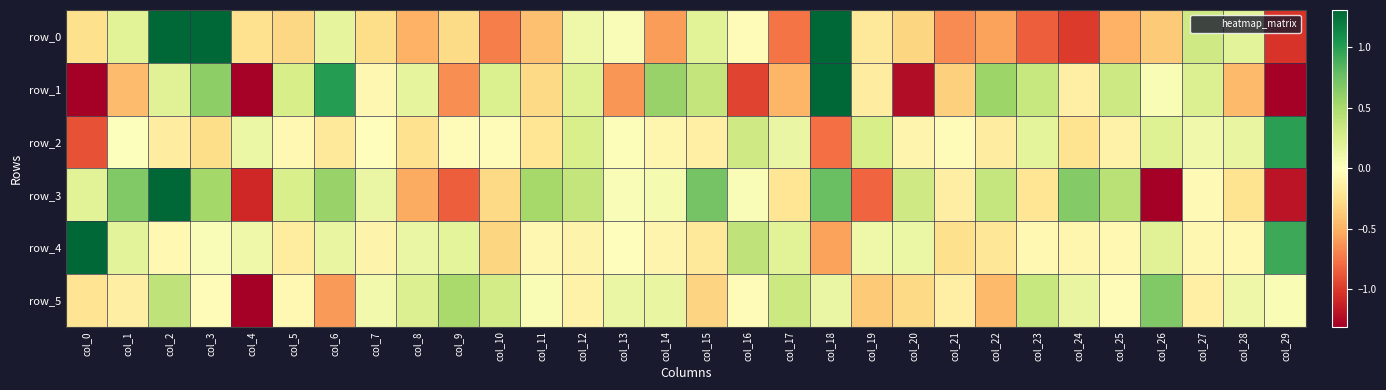

The value of row_3 at col_0 is 0.2. True or false?

True